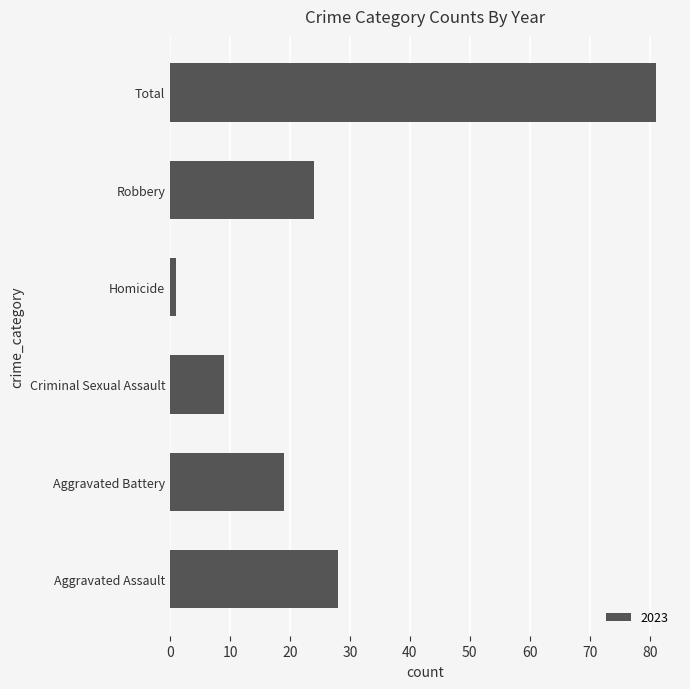

Rank the categories by value from highest to lowest.

Total, Aggravated Assault, Robbery, Aggravated Battery, Criminal Sexual Assault, Homicide